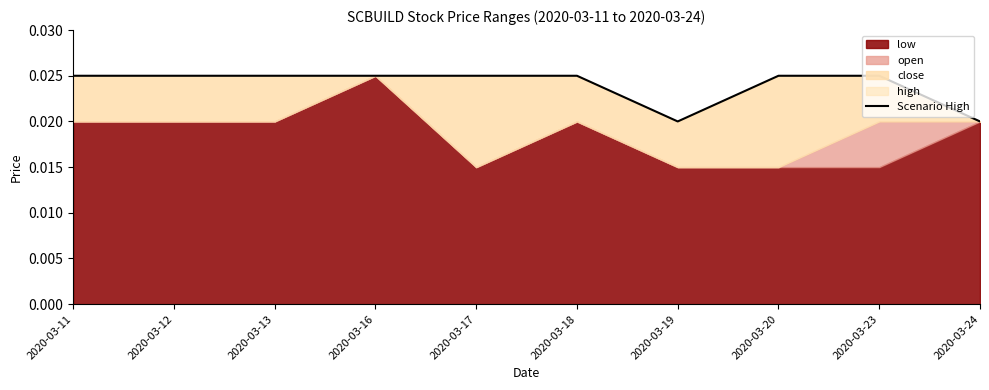

Rank the categories by value from lowest to highest.

2020-03-19, 2020-03-24, 2020-03-11, 2020-03-12, 2020-03-13, 2020-03-16, 2020-03-17, 2020-03-18, 2020-03-20, 2020-03-23